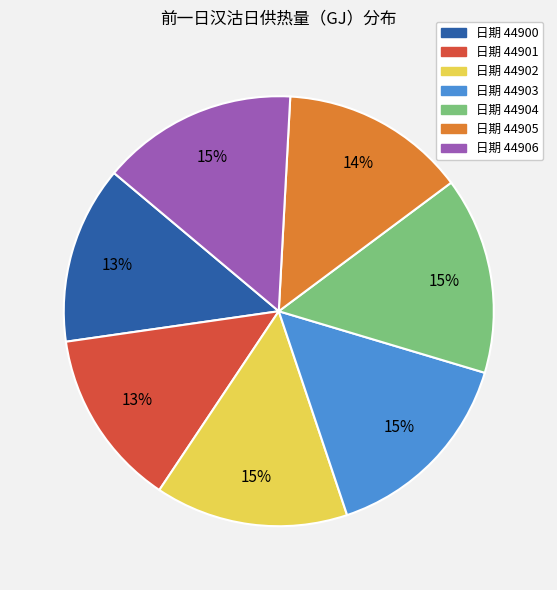

Between 日期 44901 and 日期 44905, which is larger?

日期 44905